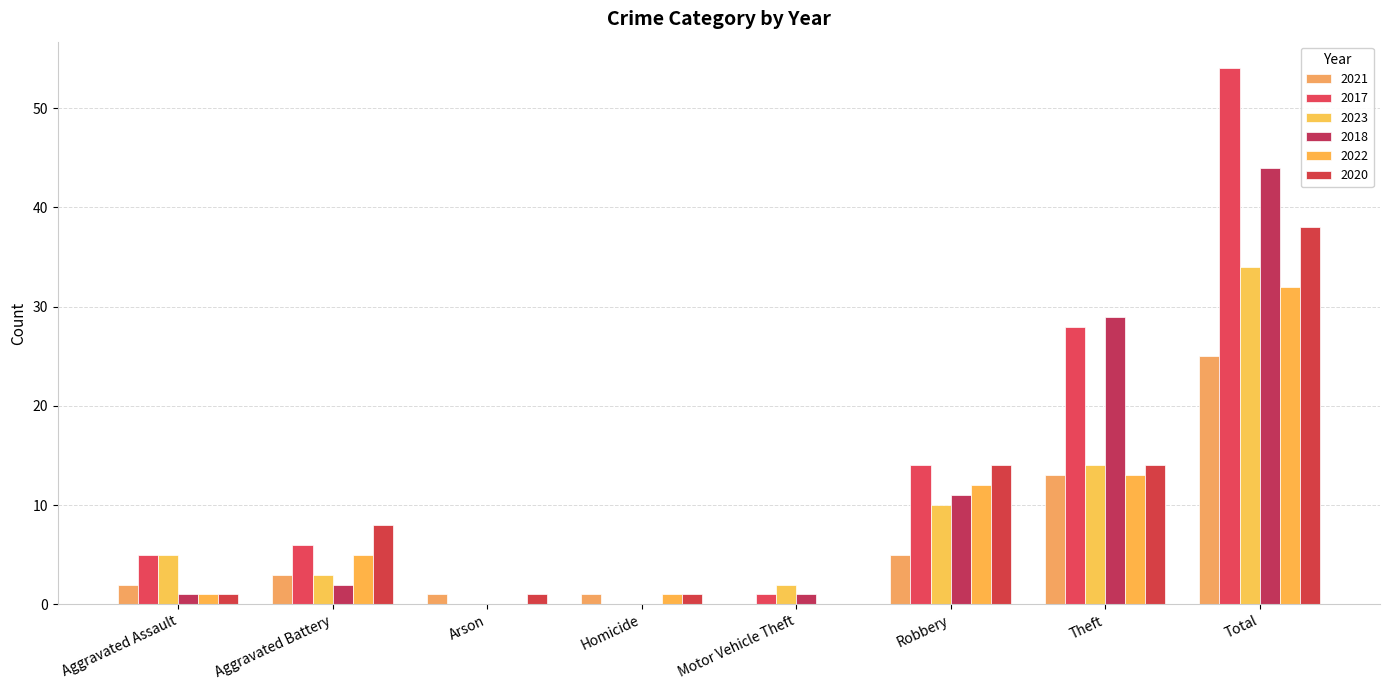

Is it true that 2018 equals -19 at Arson?

False